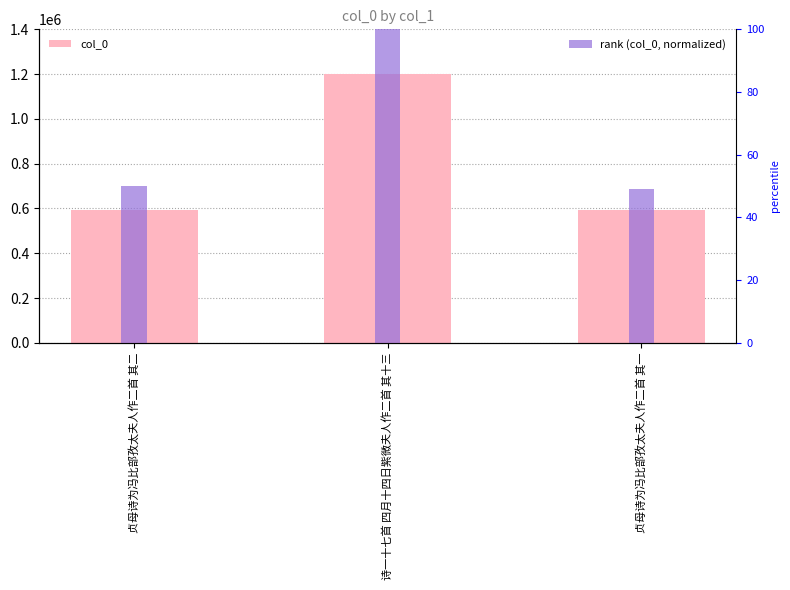

What are all the series names shown in the legend?

col_0, rank (col_0, normalized)